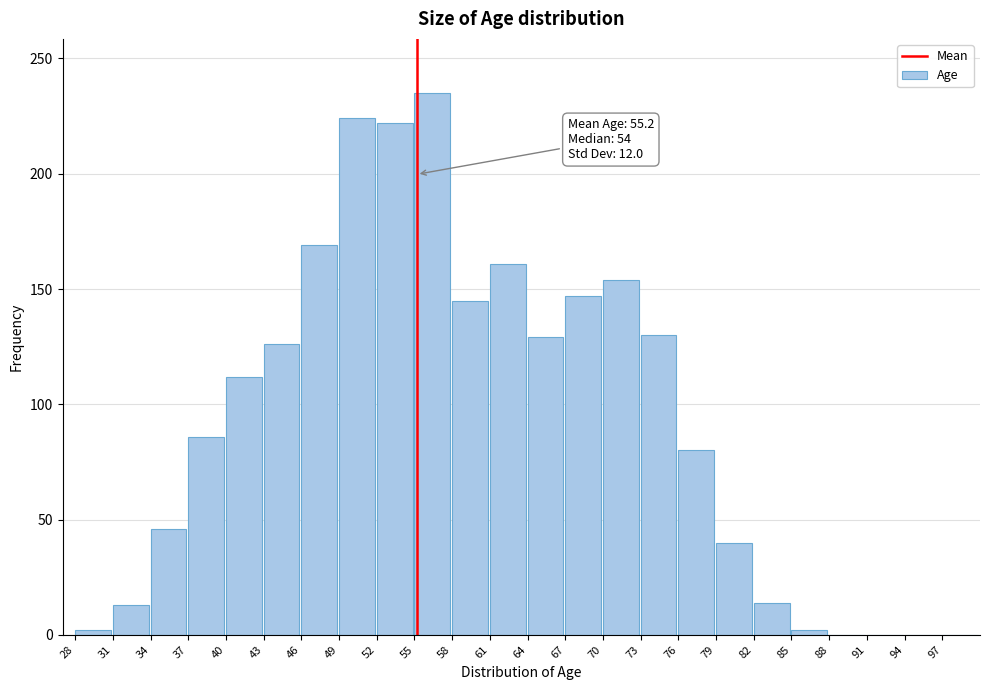

Which has a higher value, 37 or 97?

37